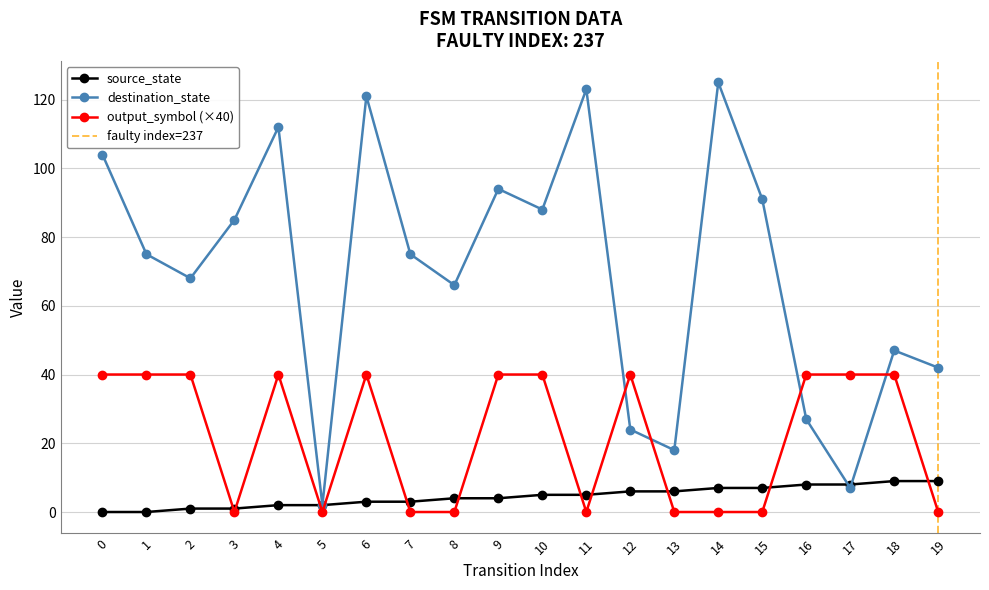

What is the value of the source_state point at the 16th from the left?

7